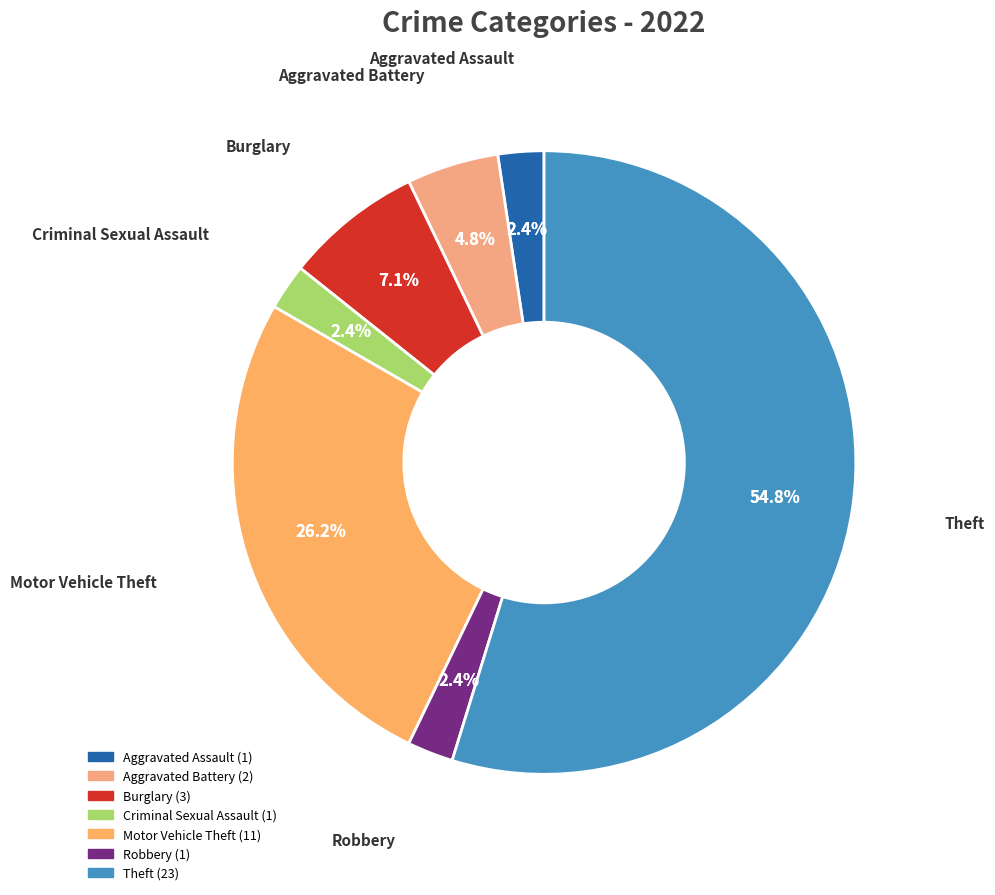

Approximately how many times larger is the value at Robbery compared to Motor Vehicle Theft?

0.1